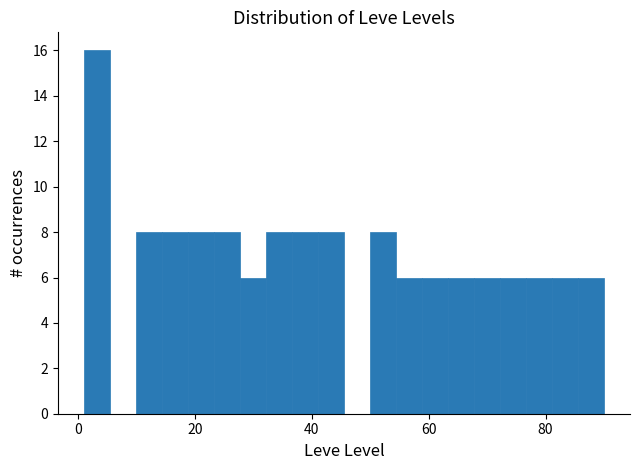

Read against the x-axis, roughly where is the centre of the tallest bar?

4